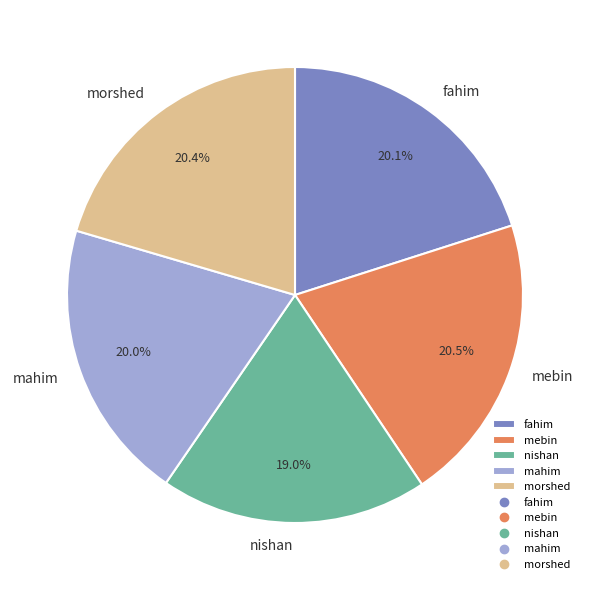

How much of the chart is everything except fahim?

79.9%